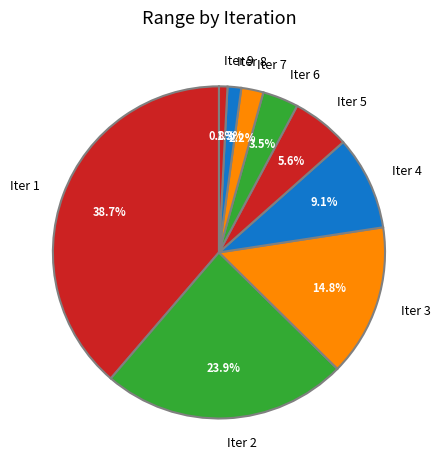

Combined, do Iter 7 and Iter 3 account for over 50%?

No